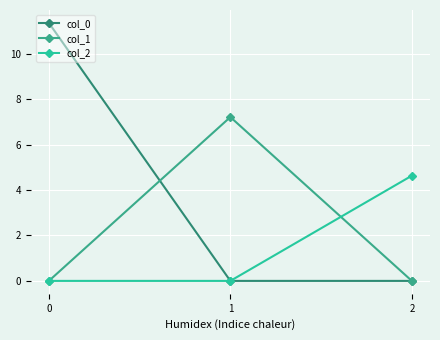

What is the average value of the col_1 series?

2.4